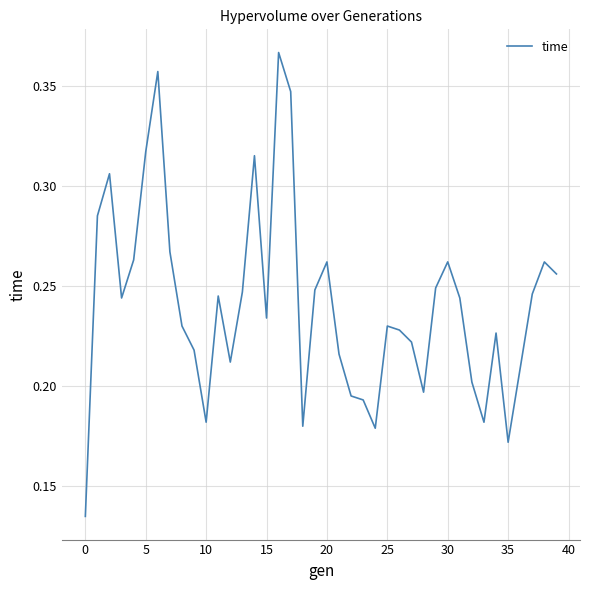

What is the label of the 21st point from the left?

20